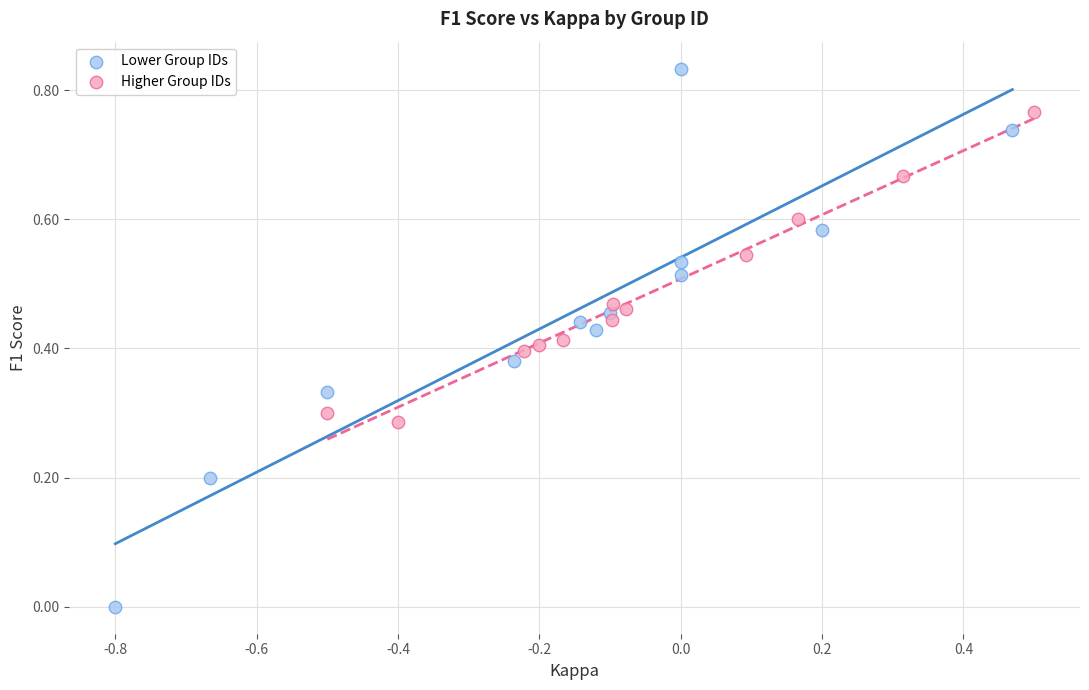

Which series reaches the minimum Y coordinate?

Lower Group IDs